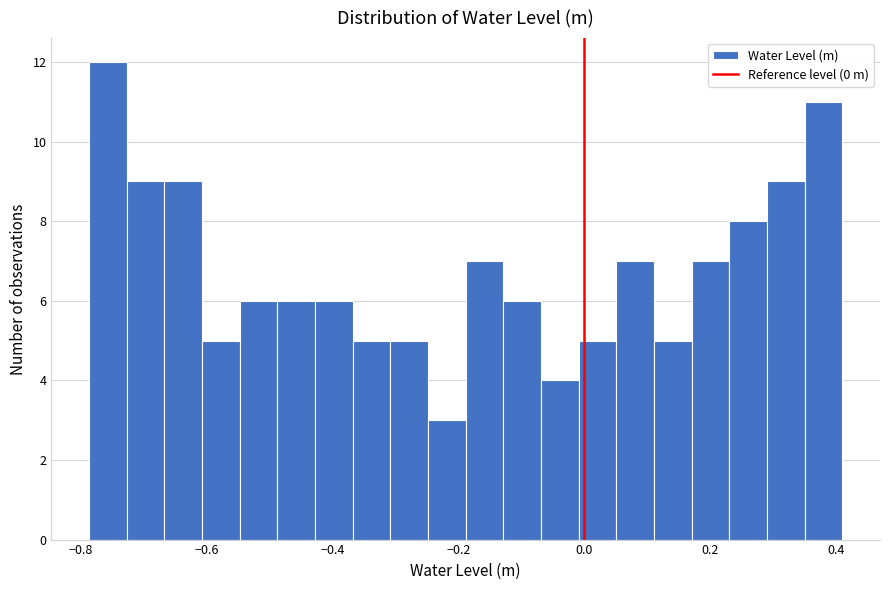

Around what value on the x-axis is the tallest bar? Give the approximate position of its centre, as read against the axis.

-0.76